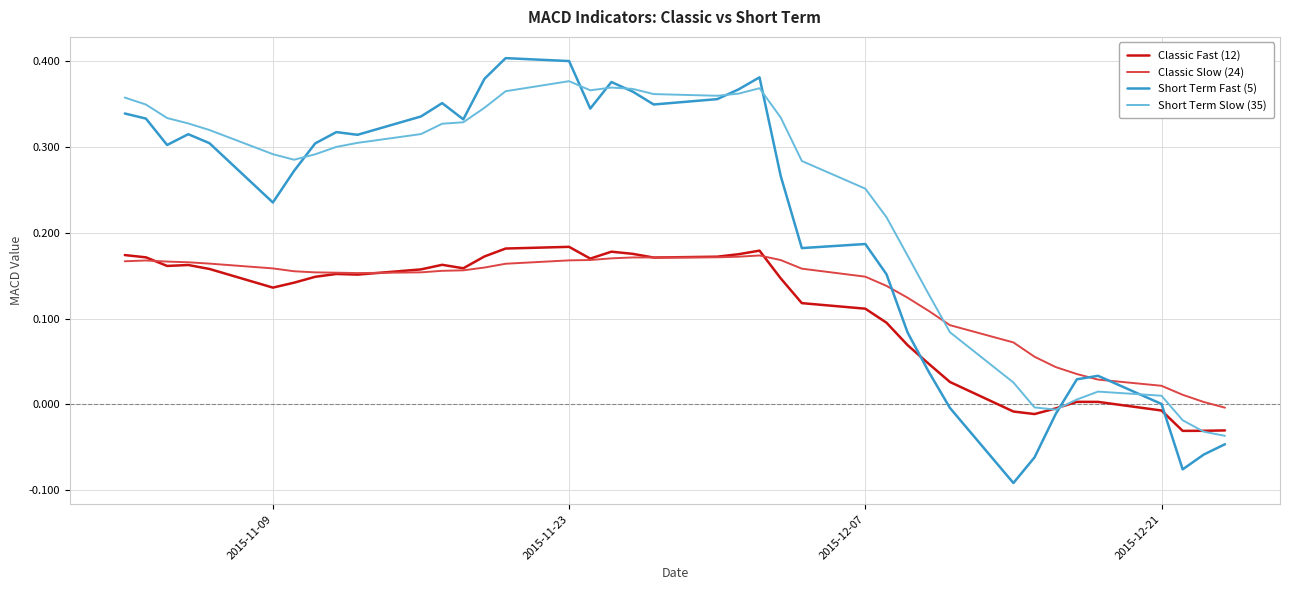

Which series has the largest range (max minus min)?

Short Term Fast (5)